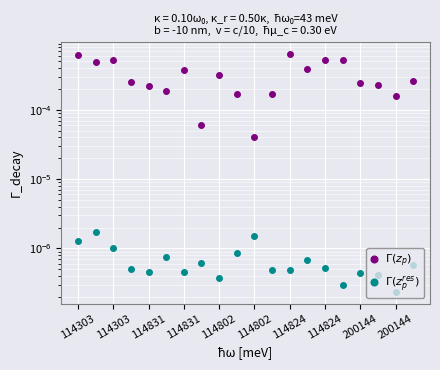

At which label does $\Gamma(z_p^{res})$ reach its peak?

114303